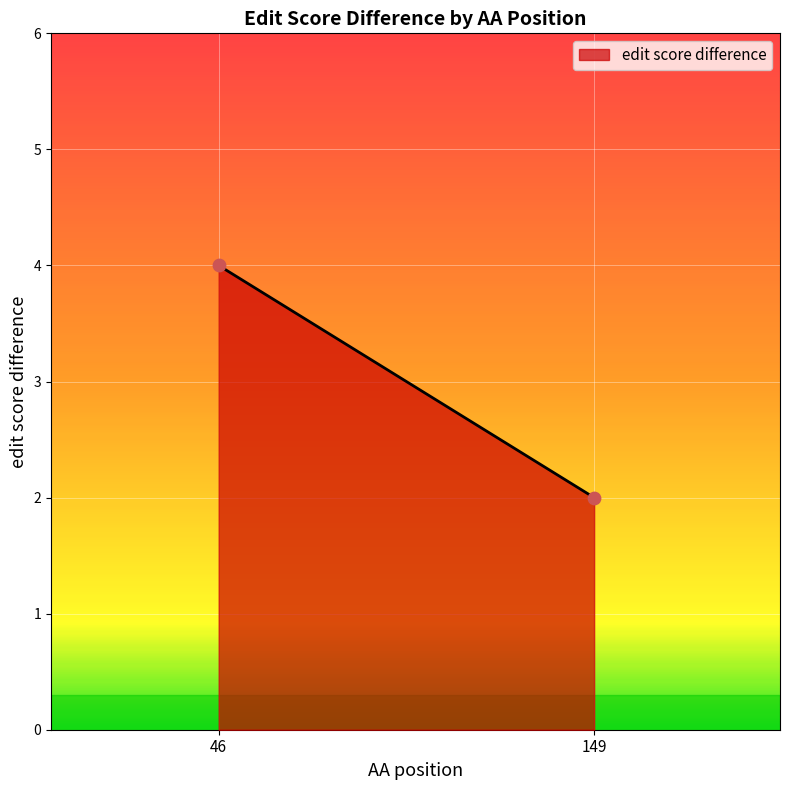

What is the range of X values (max minus min)?

103